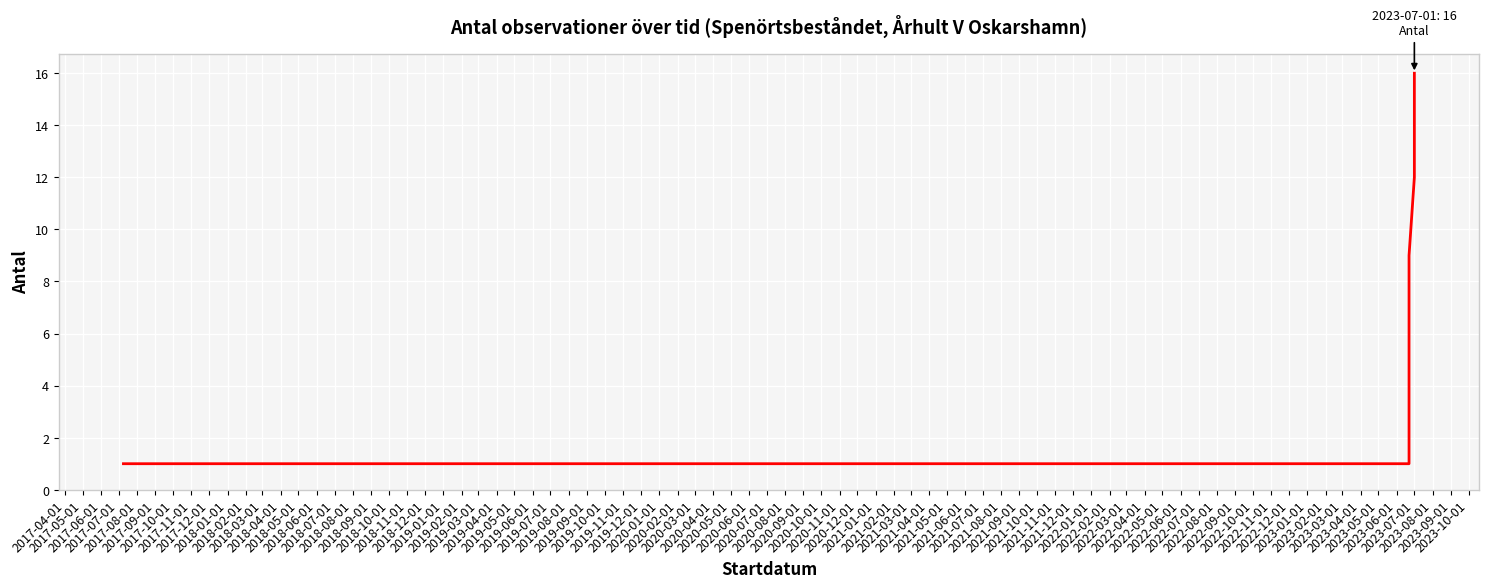

How many distinct data groups are displayed?

1